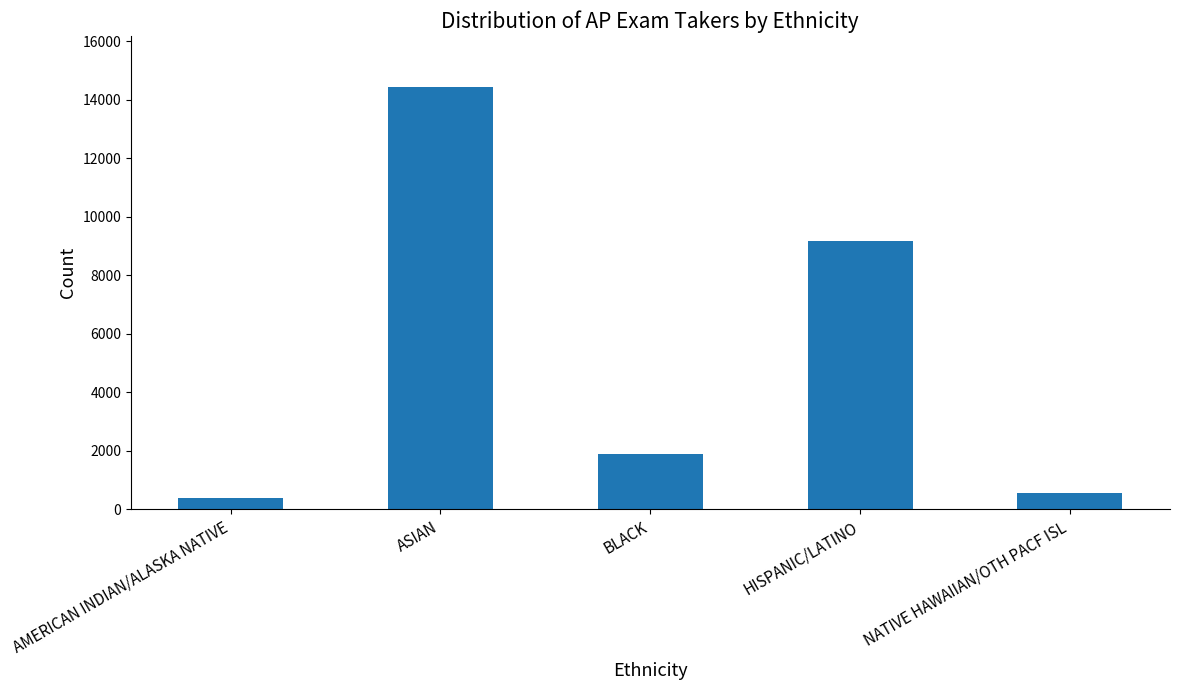

How many values are below 1910?

2